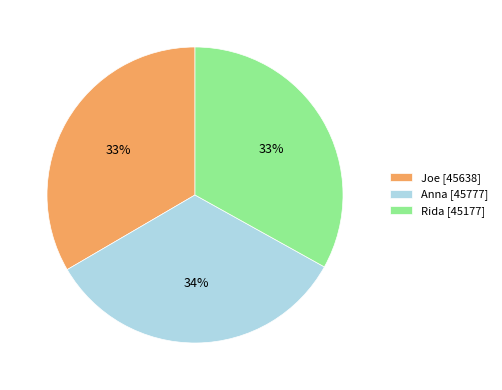

How many slices are in this pie chart?

3